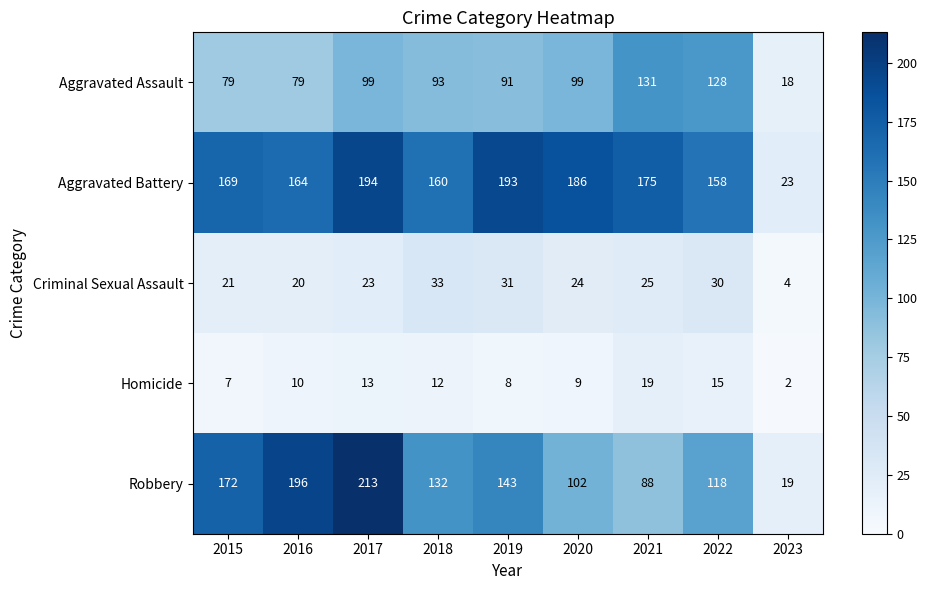

What is the difference between the Homicide values at 2023 and 2015?

5